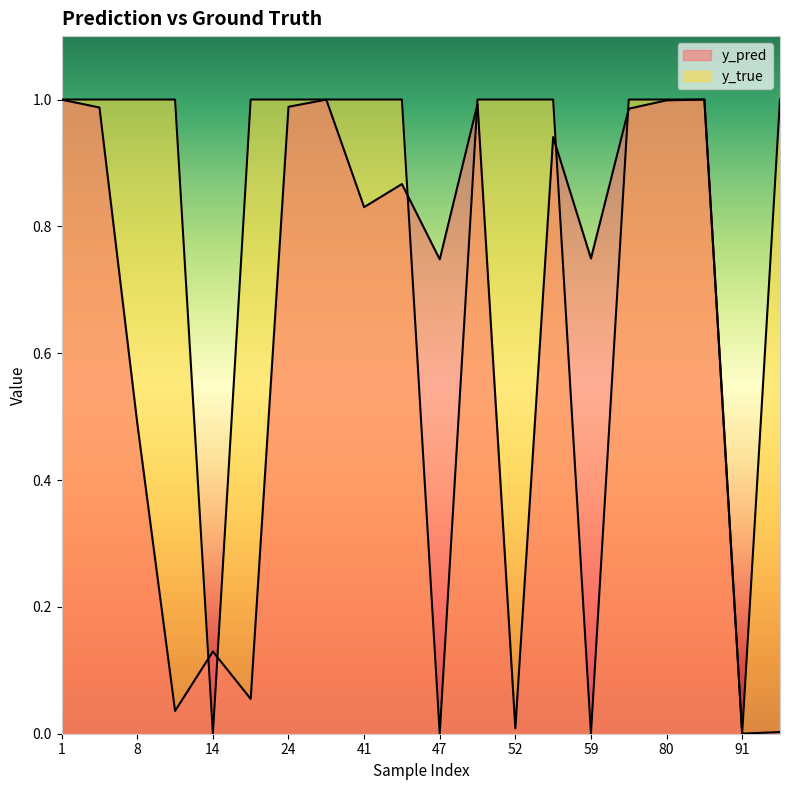

At which label is y_pred closest to 0?

91